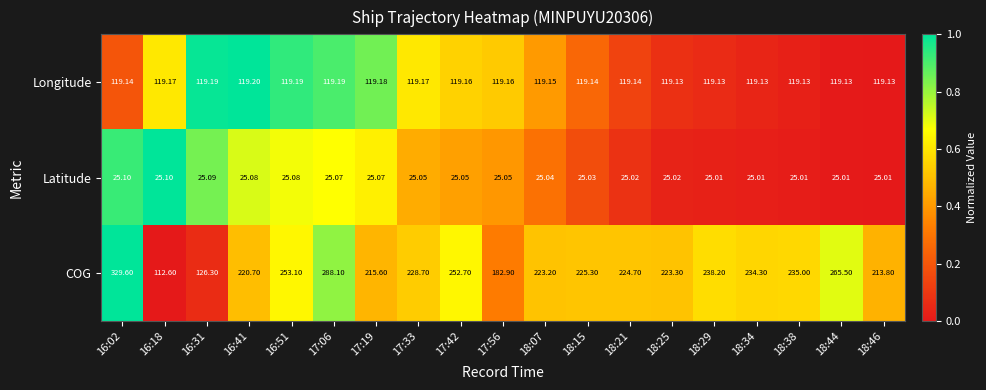

Is the value of COG at 18:44 greater than the value of Latitude at 16:41?

Yes